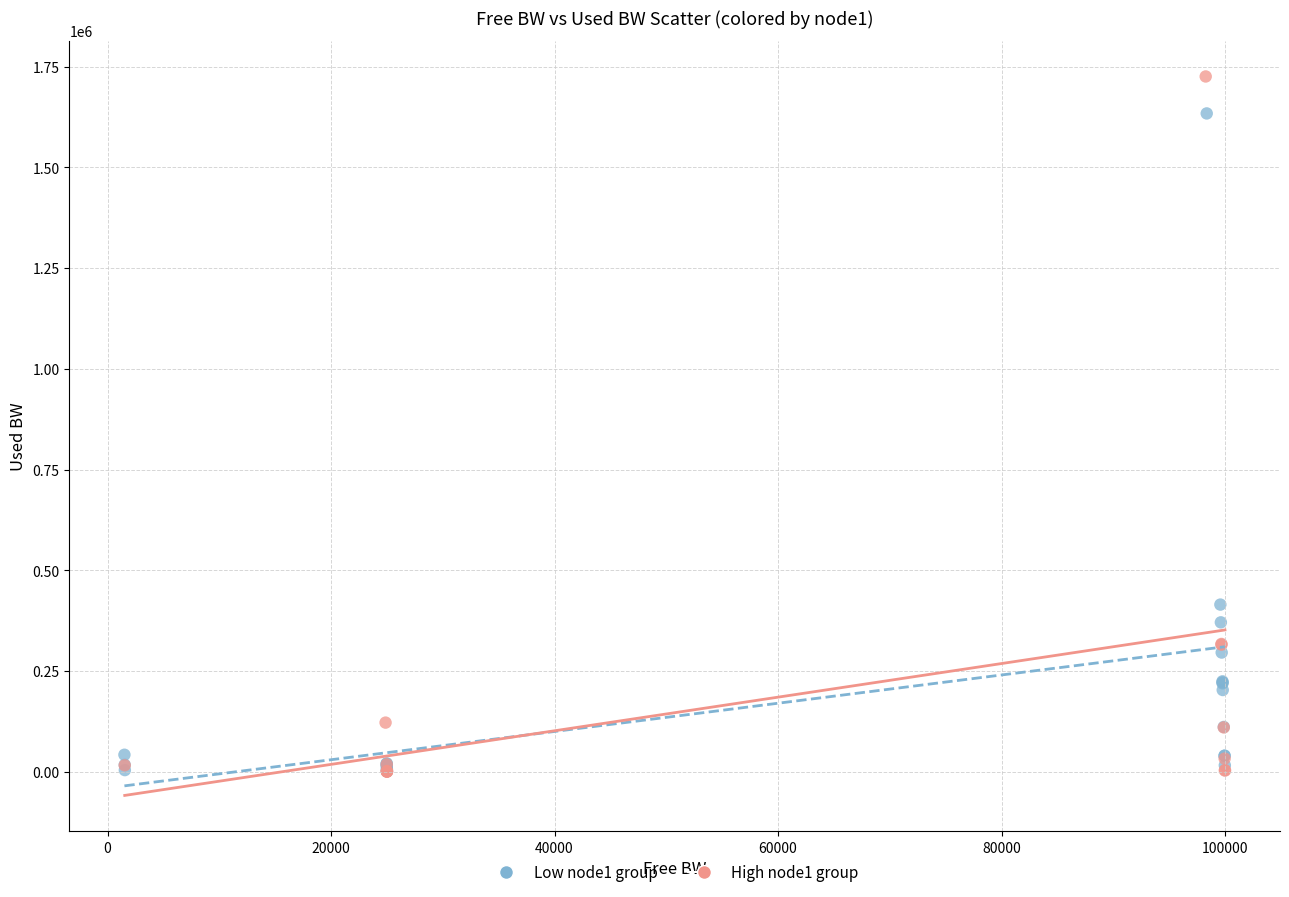

Which series has the widest spread of Y values?

High node1 group